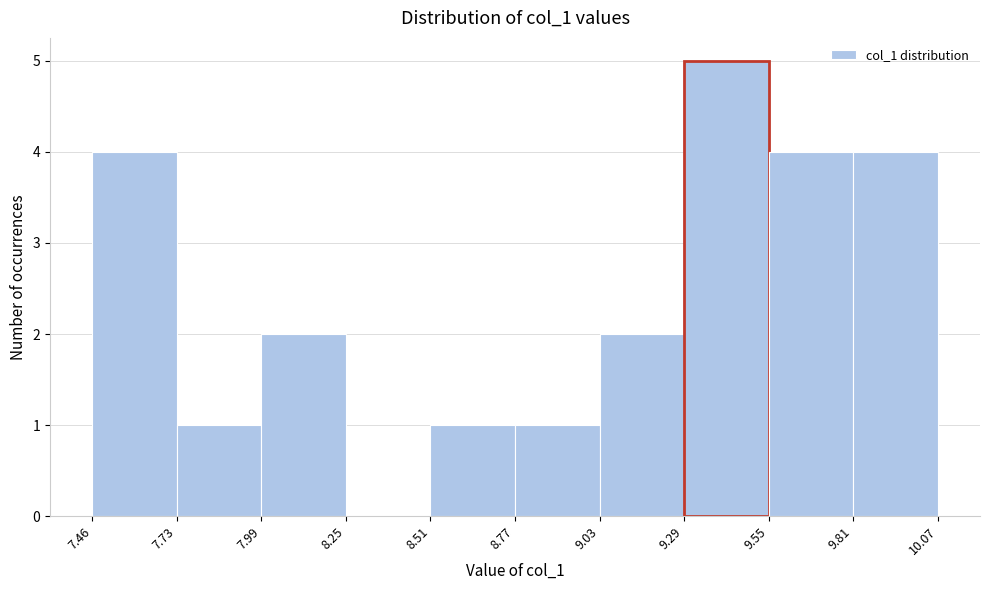

Reading left to right, list every bar in this chart as the range it spans on the x-axis followed by its height. The values are not printed on the chart, so give them approximately, as read against the axis.

7.46 to 7.73: 4
7.73 to 7.99: 1
7.99 to 8.25: 2
8.25 to 8.51: 0
8.51 to 8.77: 1
8.77 to 9.03: 1
9.03 to 9.29: 2
9.29 to 9.55: 5
9.55 to 9.81: 4
9.81 to 10.07: 4